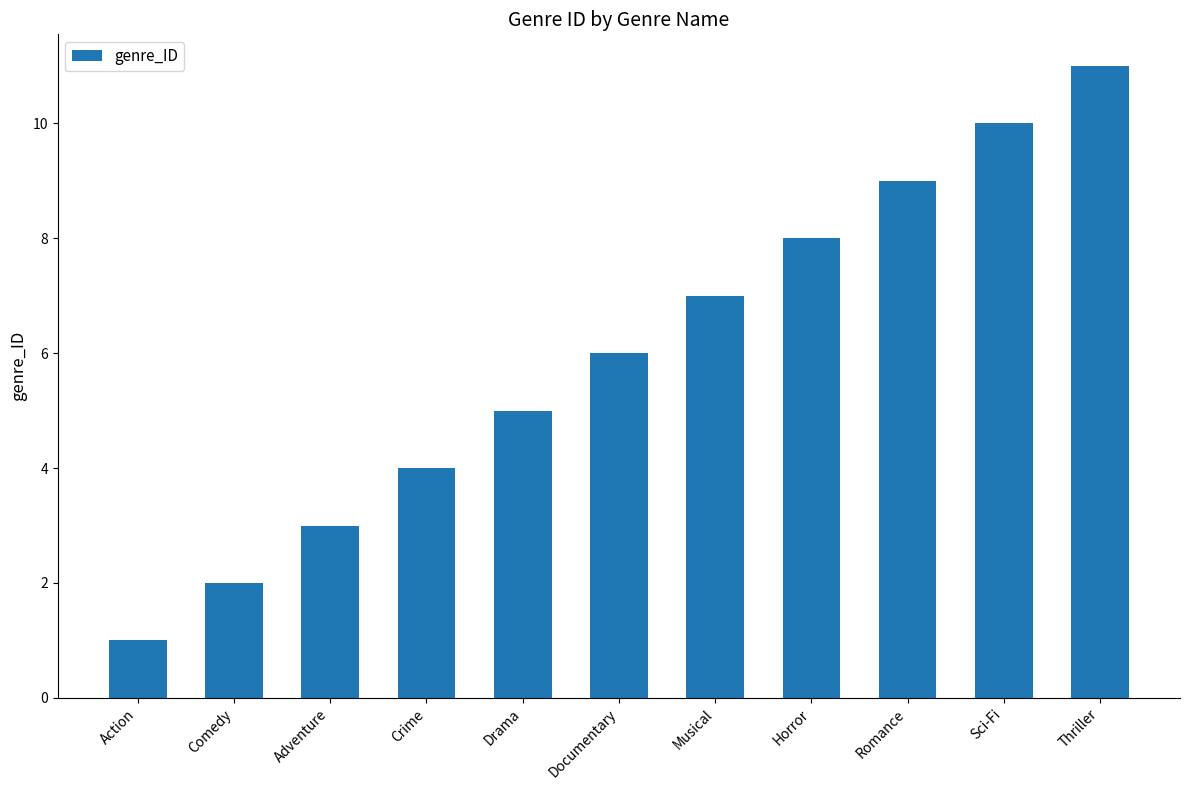

Reading right to left, what are all the values shown in this chart?

Thriller=11	Sci-Fi=10	Romance=9	Horror=8	Musical=7	Documentary=6	Drama=5	Crime=4	Adventure=3	Comedy=2	Action=1